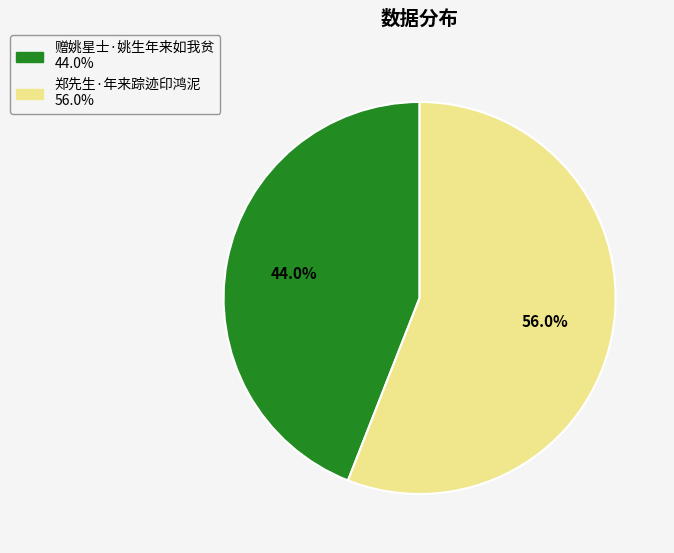

True or false: 郑先生·年来踪迹印鸿泥 accounts for 56% of the total.

True